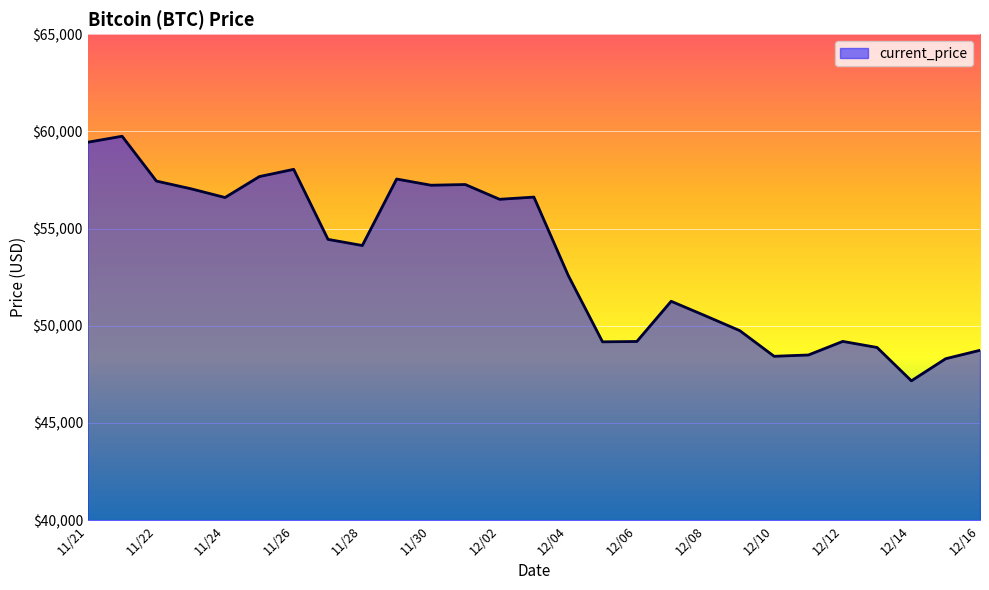

What is the smallest value displayed?

47167